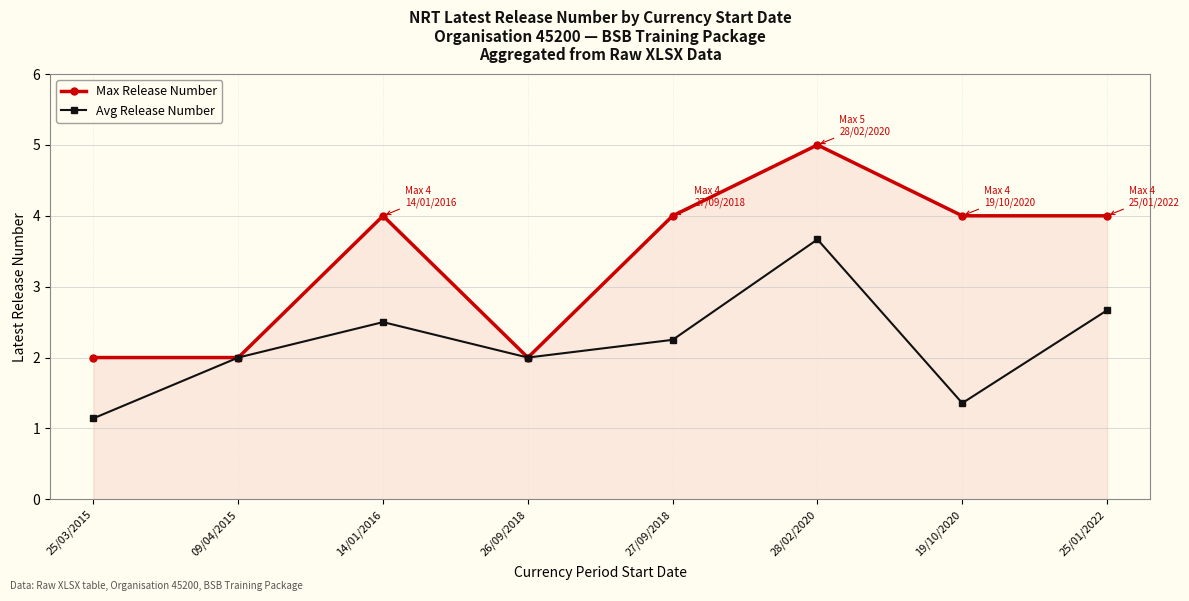

At which category is the sum across all series the highest?

28/02/2020